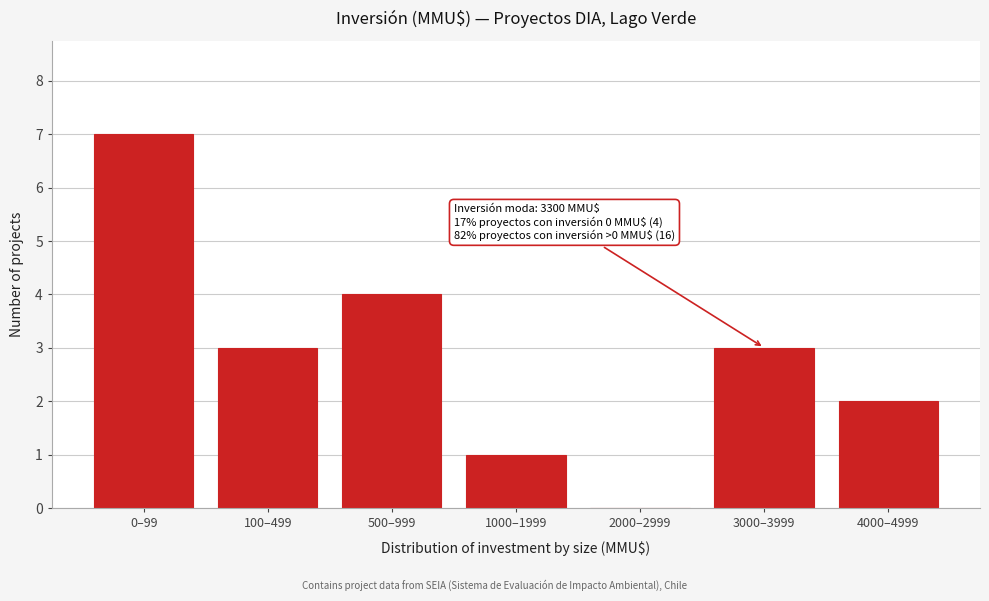

Reading right to left, list all the values displayed in this chart.

4000–4999=2	3000–3999=3	2000–2999=0	1000–1999=1	500–999=4	100–499=3	0–99=7